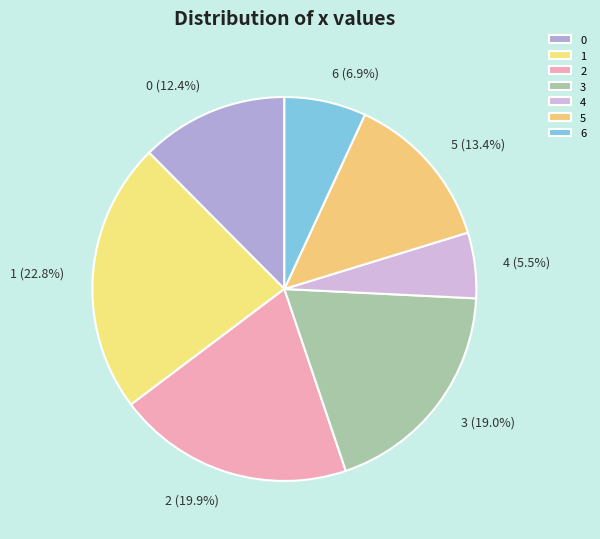

To the nearest percent, what is the difference between the 4 and 2 slice percentages?

14%